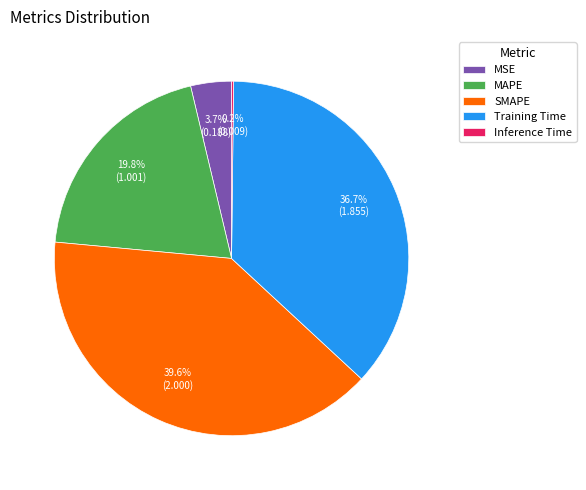

To the nearest percent, what is the difference between the SMAPE and Training Time slice percentages?

3%